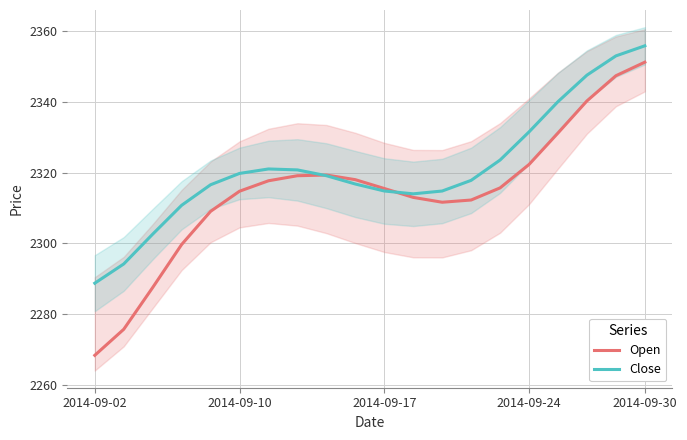

Rank the series by their average value, from lowest to highest.

Open, Close